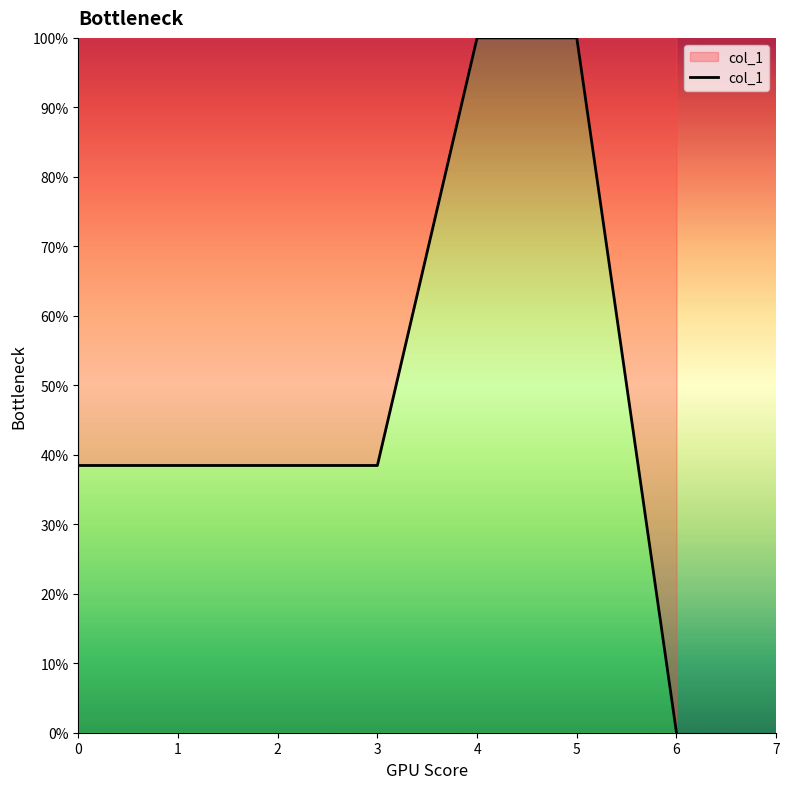

What is the average value?

50.5